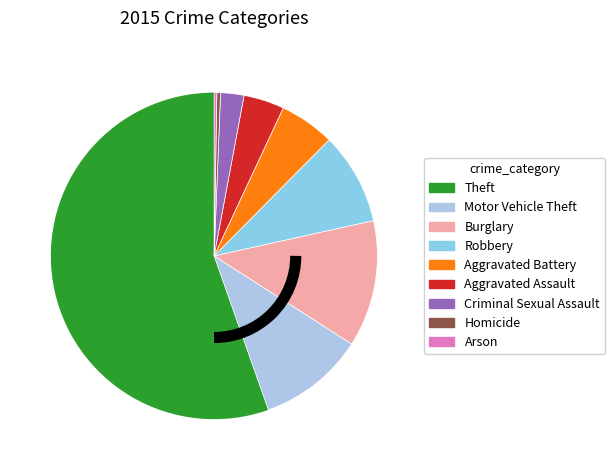

Count the number of slices in the pie.

9